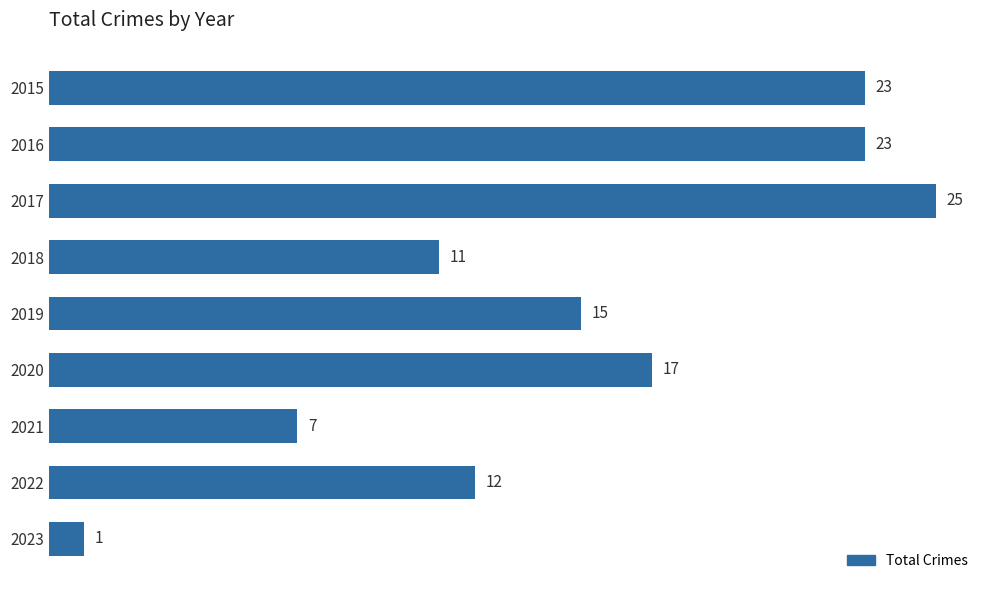

The value at 2015 is 23. True or false?

True